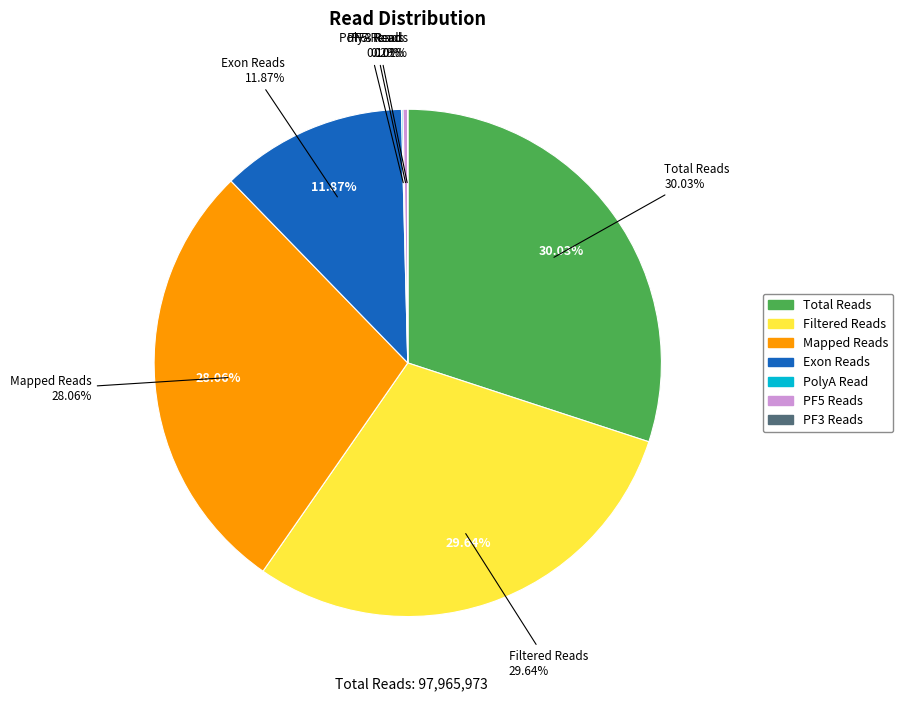

To the nearest percent, what is the average slice percentage?

14%